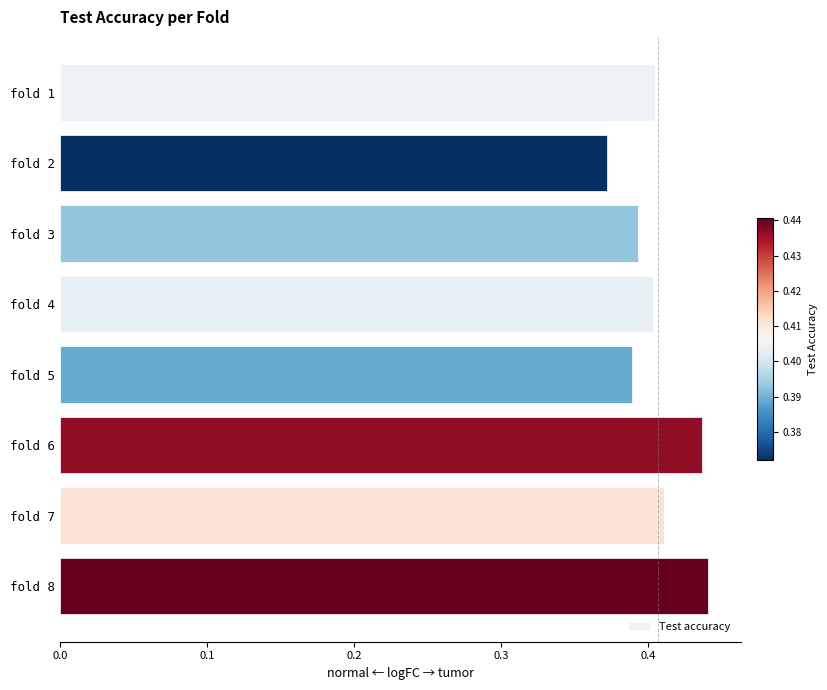

Which has a higher value, fold 8 or fold 1?

fold 8